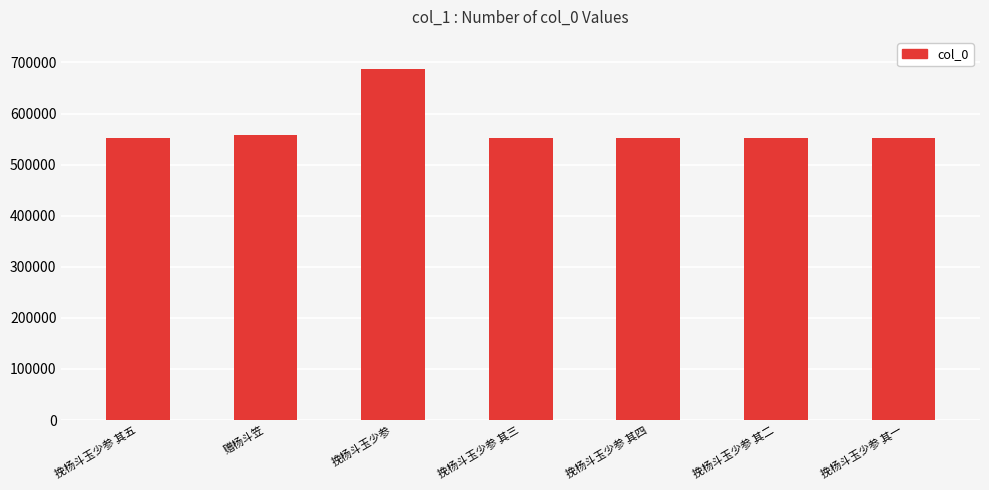

What is the sum of the values at 赠杨斗笠 and 挽杨斗玉少参 其一?

1109853